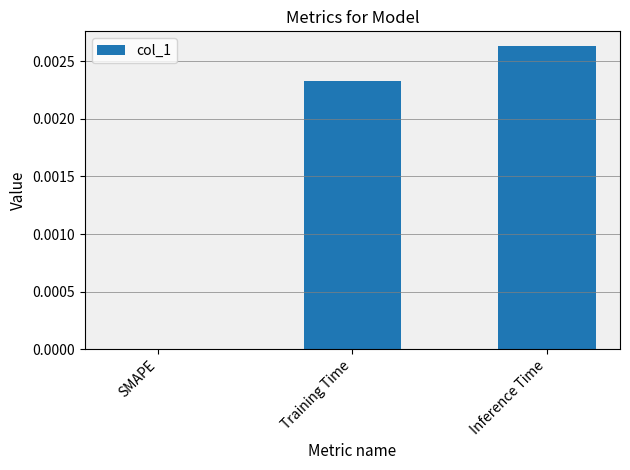

At which category does the chart reach its peak across all series?

Inference Time